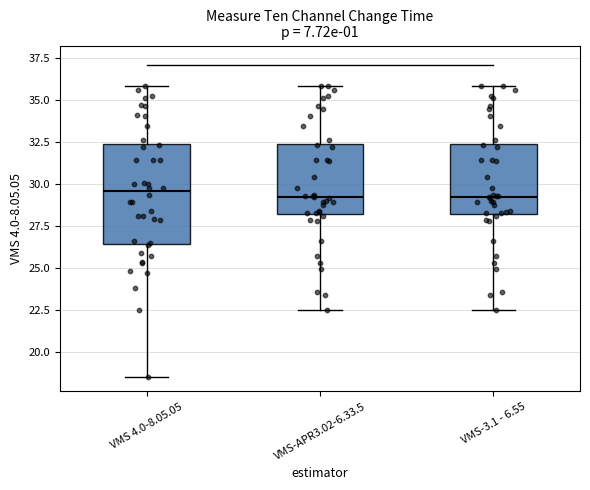

Reading left to right, transcribe this box plot: for each box, give where its median line is, the range the box spans, and where its two whiskers end, as read against the y-axis. The values are not printed on the chart, so give them approximately, as read against the axis.

VMS 4.0-8.05.05: median 29.5, box 26.5 to 32.5, whiskers 18.5 to 36.0
VMS-APR3.02-6.33.5: median 29.0, box 28.0 to 32.5, whiskers 22.5 to 36.0
VMS-3.1 - 6.55: median 29.0, box 28.0 to 32.5, whiskers 22.5 to 36.0